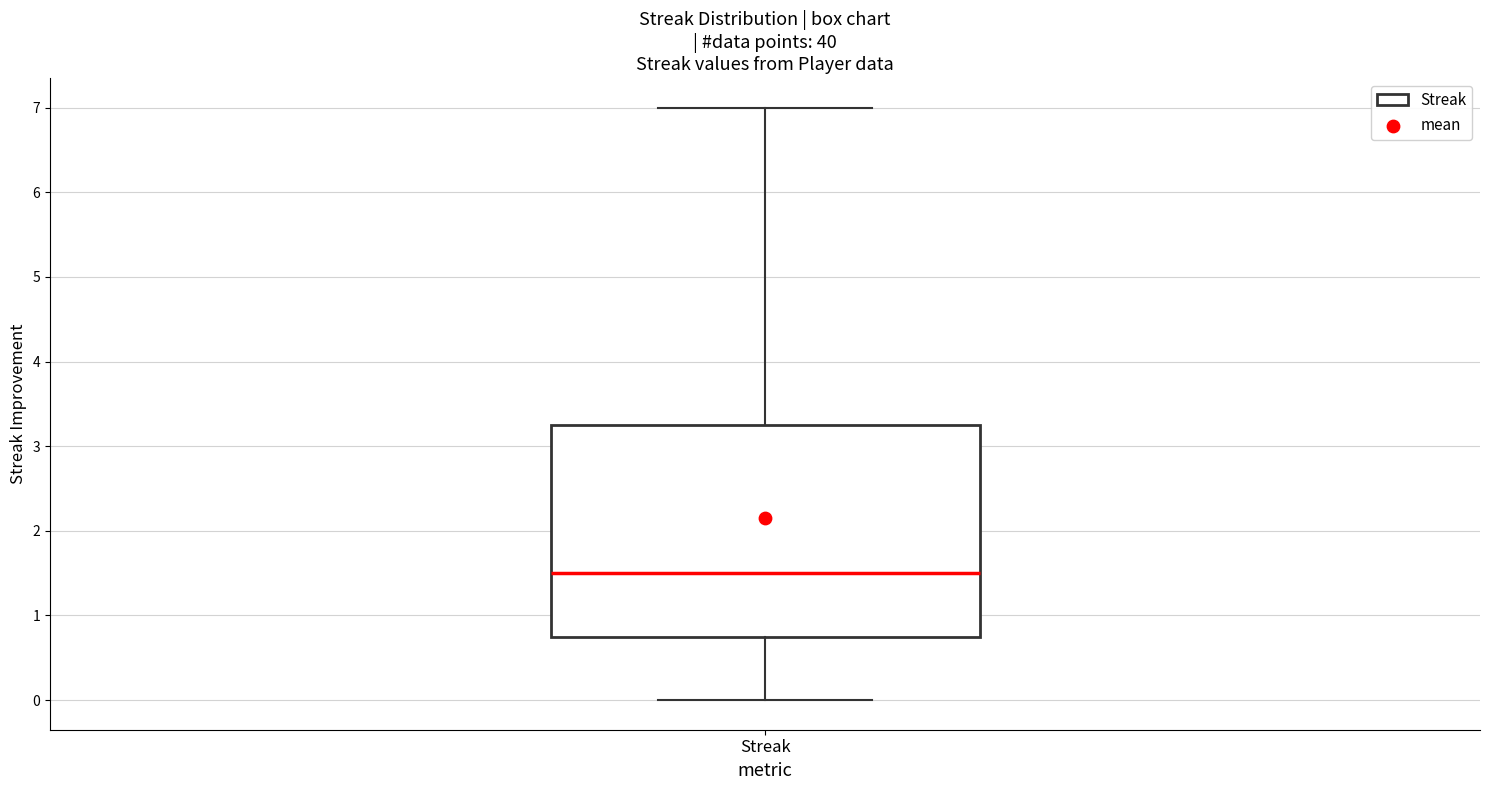

Where does the lower whisker of the box for Streak end on the y-axis? The values are not printed on the chart, so give them approximately, as read against the axis.

0.0